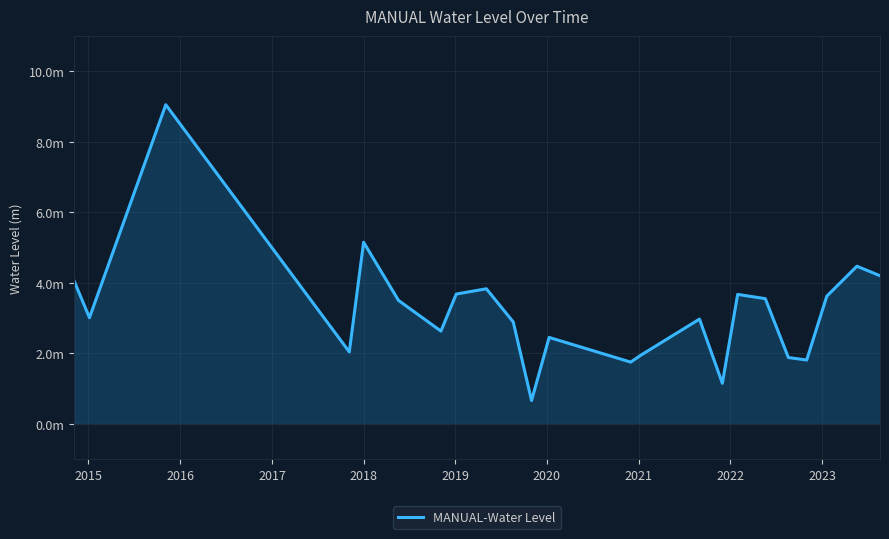

What is the difference between the maximum and minimum values?

8.4